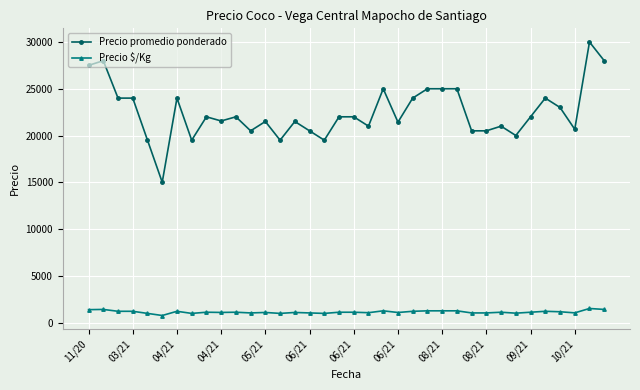

True or false: Precio promedio ponderado has more than 0 interior local peaks.

True